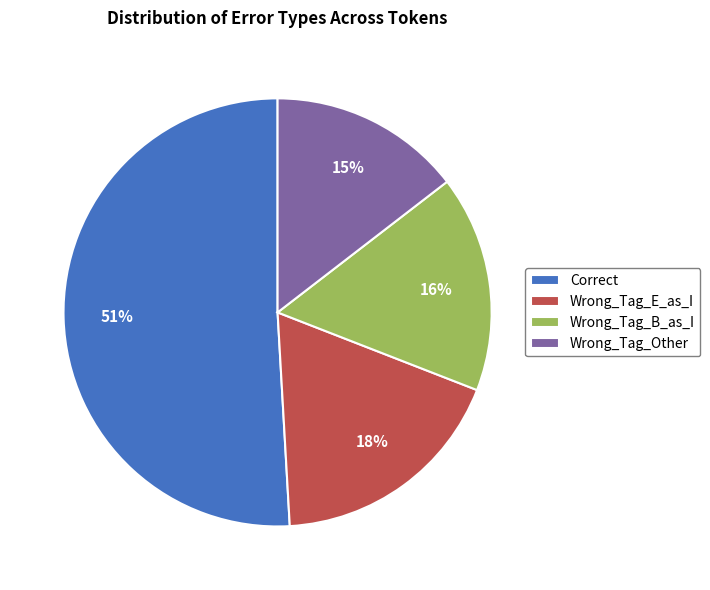

To the nearest percent, what is the combined percentage of Wrong_Tag_B_as_I and Wrong_Tag_Other?

31%